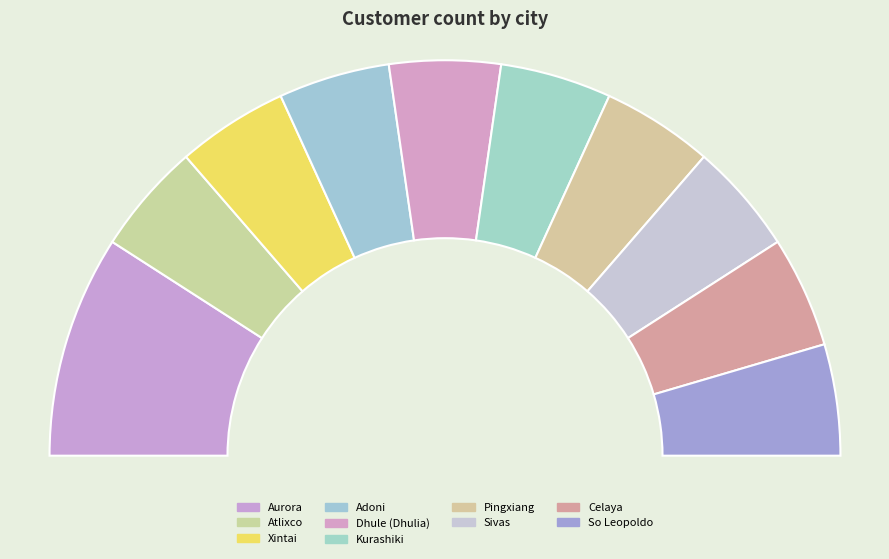

What is the ratio of the value at Sivas to the value at Dhule (Dhulia)?

1.0